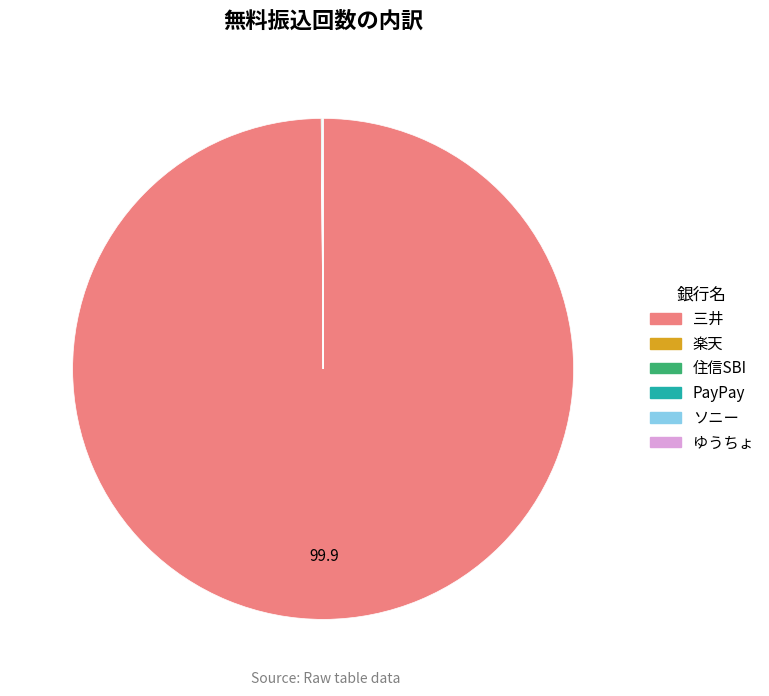

What is the largest slice in the pie chart?

三井